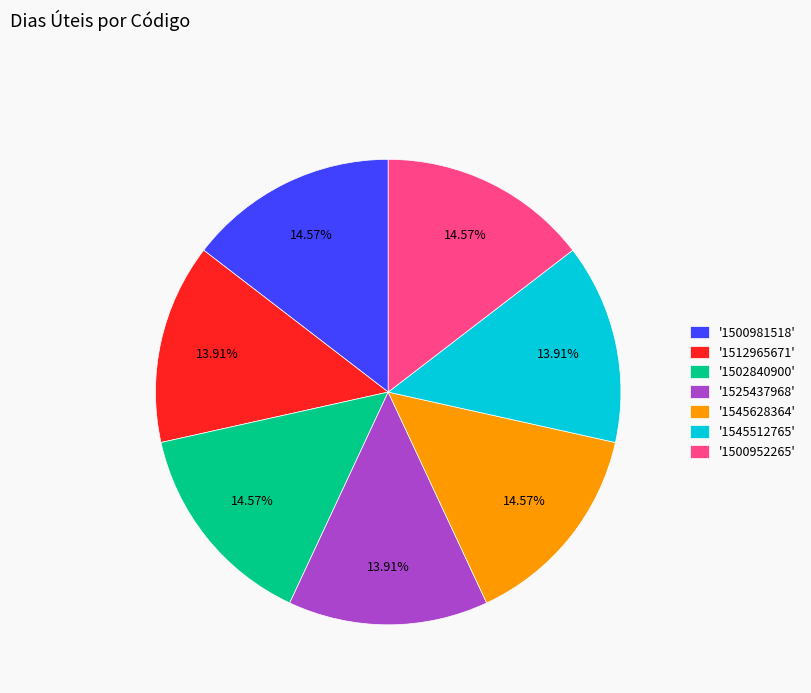

To the nearest percent, what is the difference between the largest and smallest slice percentages?

1%